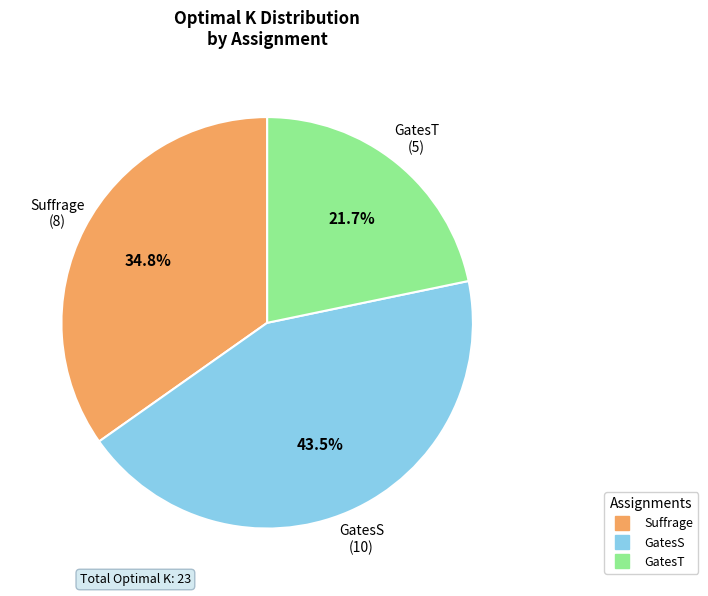

To the nearest percent, what portion does Suffrage represent?

35%